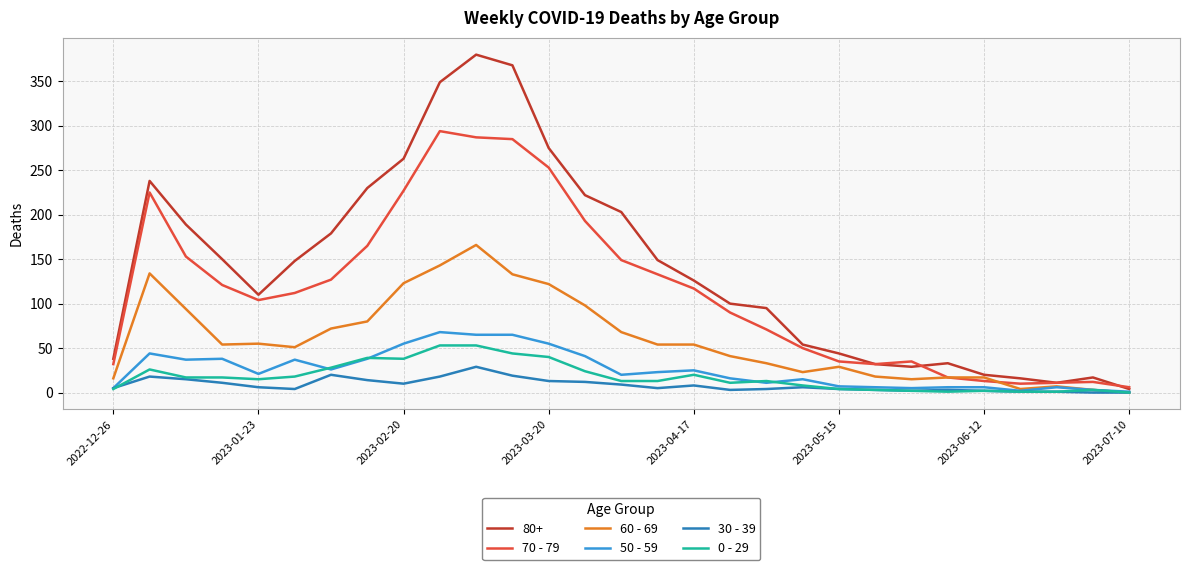

Which series has the largest range (max minus min)?

80+